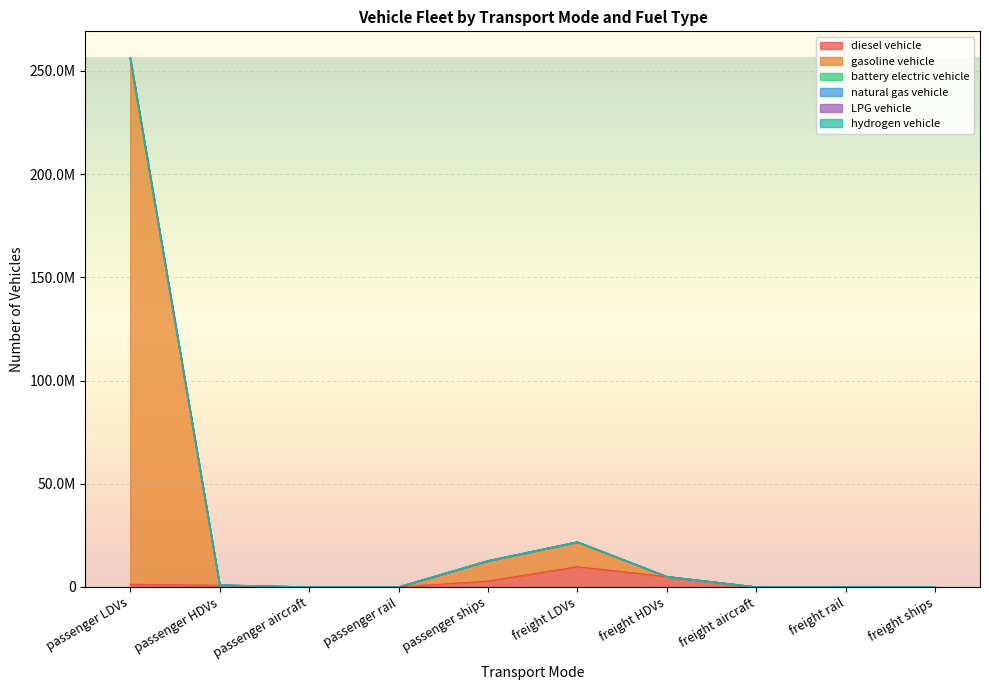

Which category has the lowest value across all series?

passenger rail